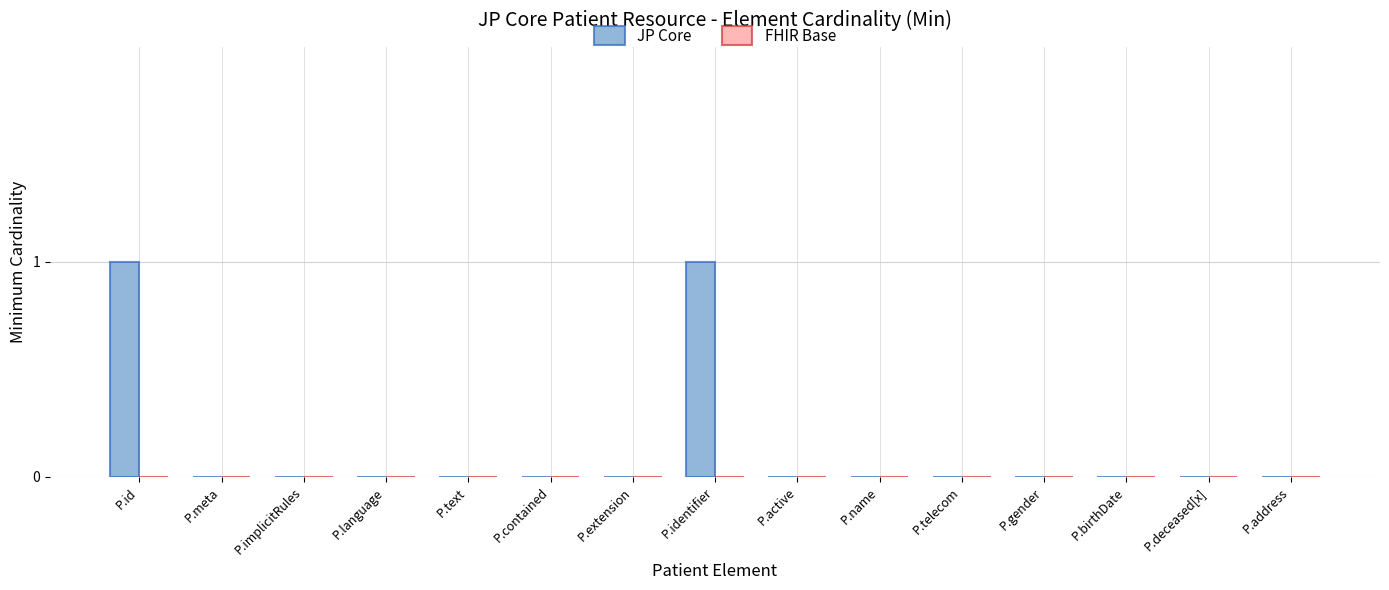

Between P.name and P.id, which is larger?

P.id